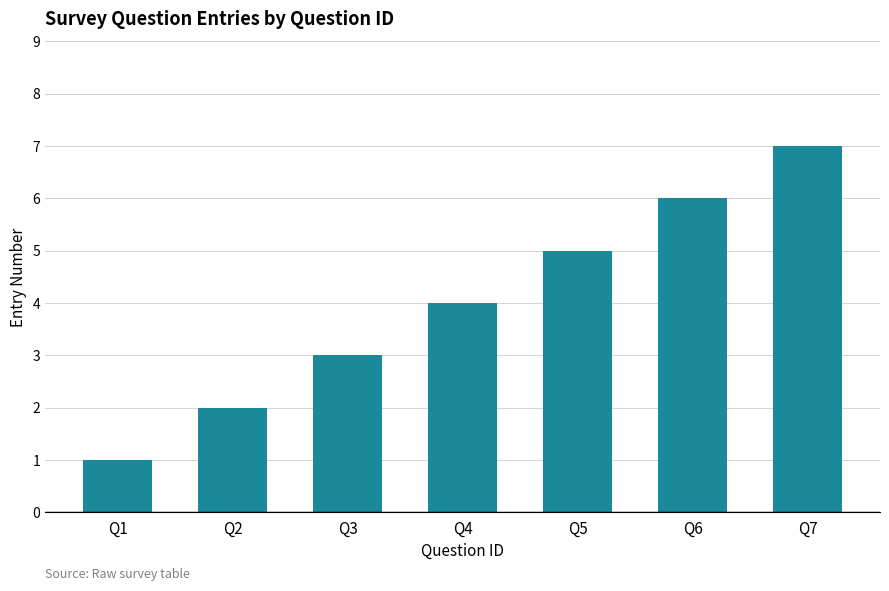

Rank the categories by value from highest to lowest.

Q7, Q6, Q5, Q4, Q3, Q2, Q1